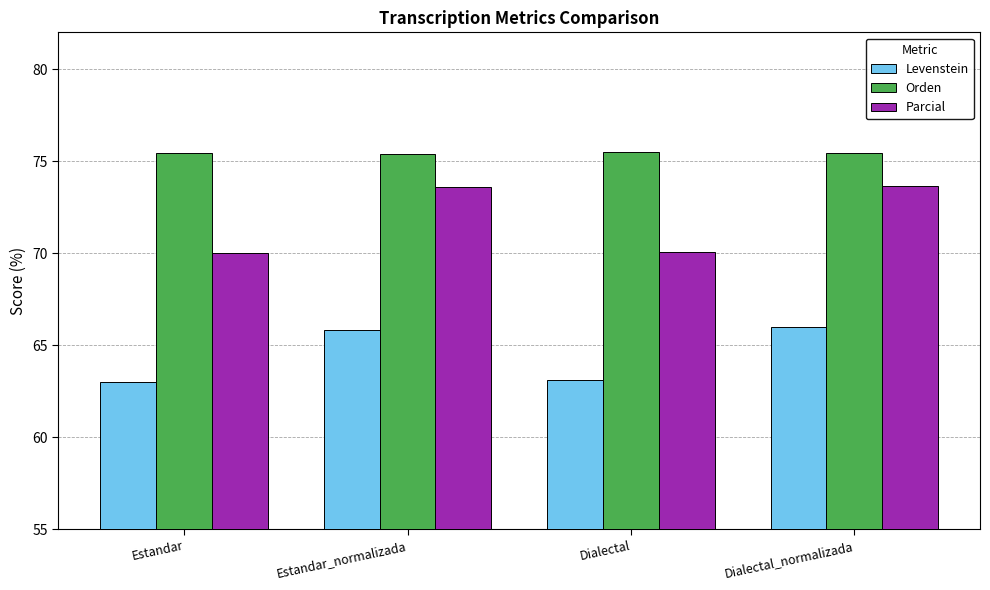

How many bars are there in total?

12